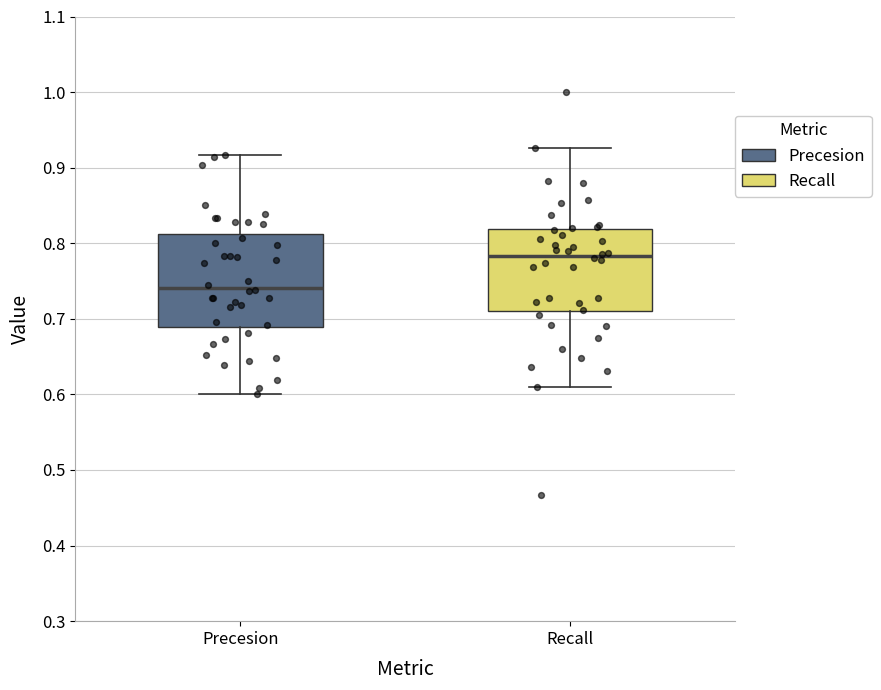

Which box is the tallest, from its lower edge to its upper edge?

Precesion